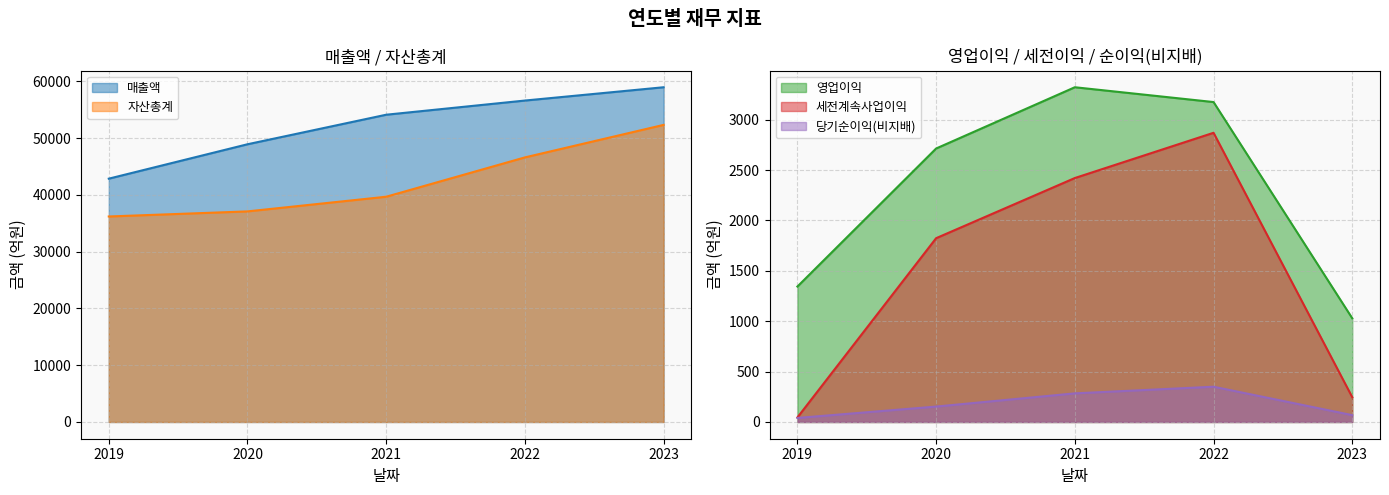

At 2019, list the series in order from largest to smallest.

매출액, 자산총계, 영업이익, 세전계속사업이익, 당기순이익(비지배)